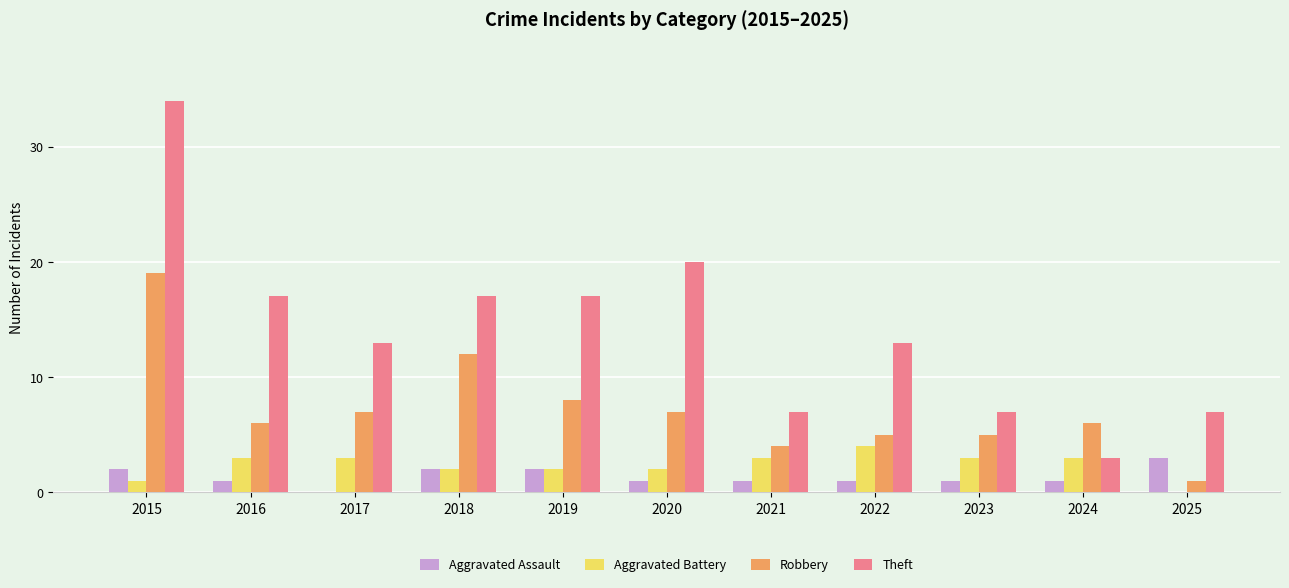

What is the sum of the Robbery values at 2021 and 2020?

11